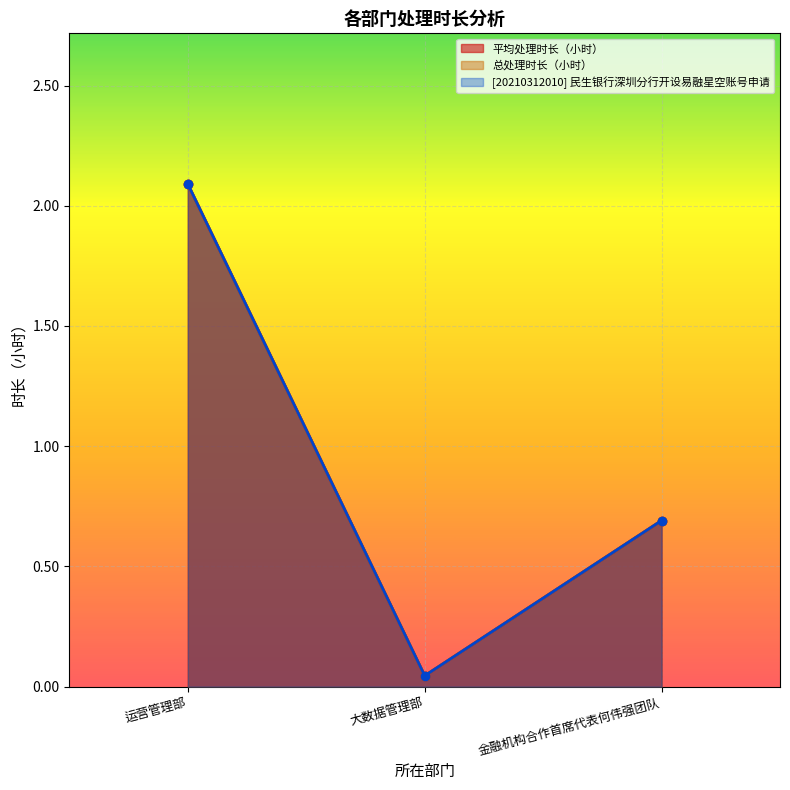

Reading right to left, list all the values displayed in this chart.

平均处理时长（小时）: 金融机构合作首席代表何伟强团队=0.7	大数据管理部=0.0	运营管理部=2.1
总处理时长（小时）: 金融机构合作首席代表何伟强团队=0.7	大数据管理部=0.0	运营管理部=2.1
[20210312010] 民生银行深圳分行开设易融星空账号申请: 金融机构合作首席代表何伟强团队=0.7	大数据管理部=0.0	运营管理部=2.1